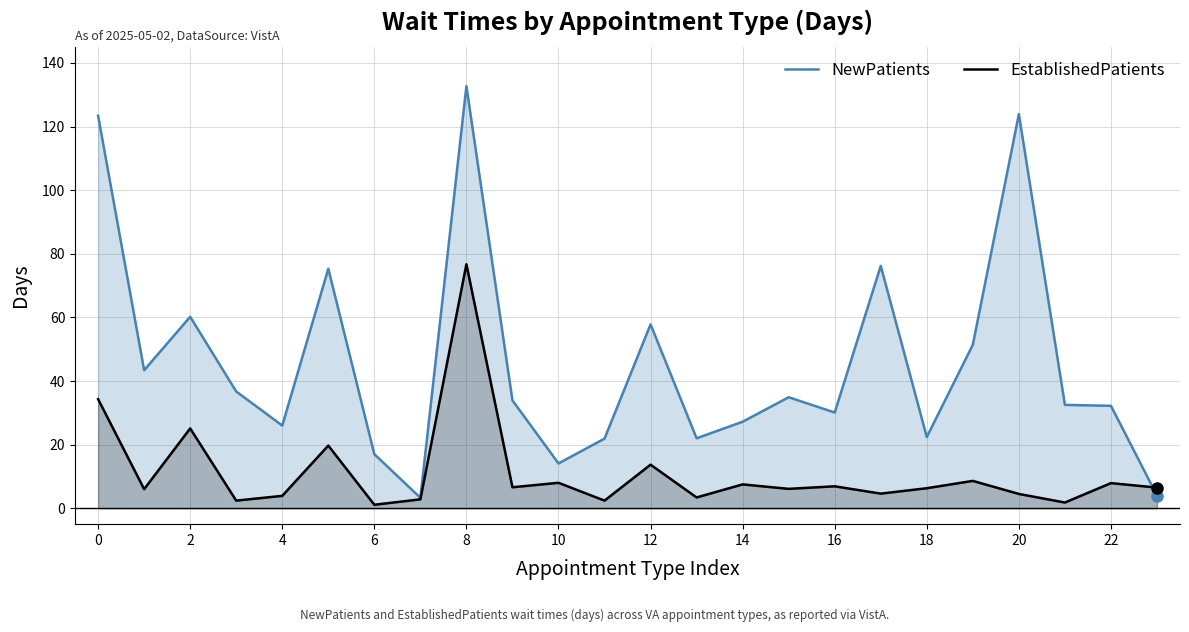

At which category does the chart reach its peak across all series?

8